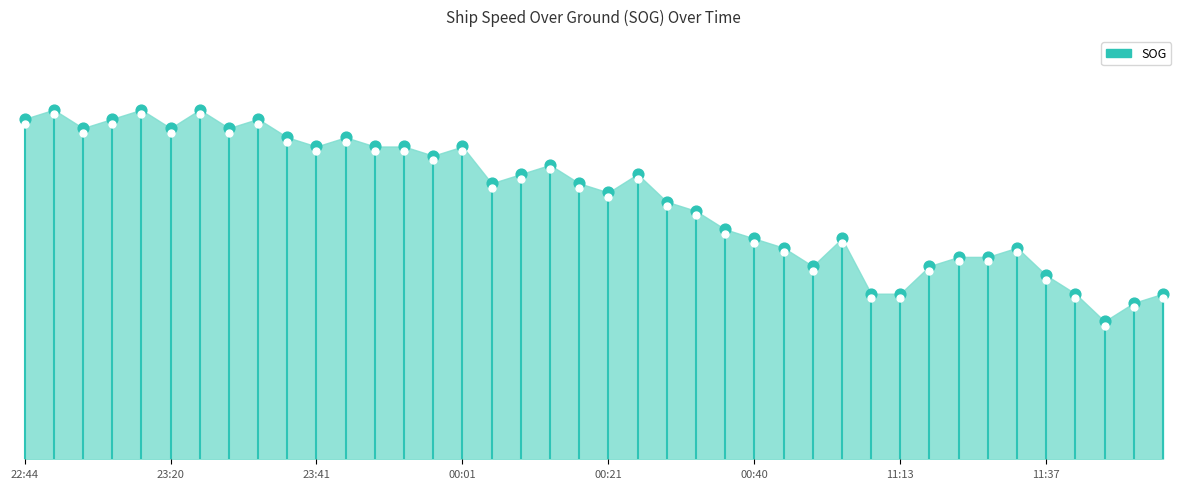

Which has a higher value, 00:29 or 00:23?

00:23